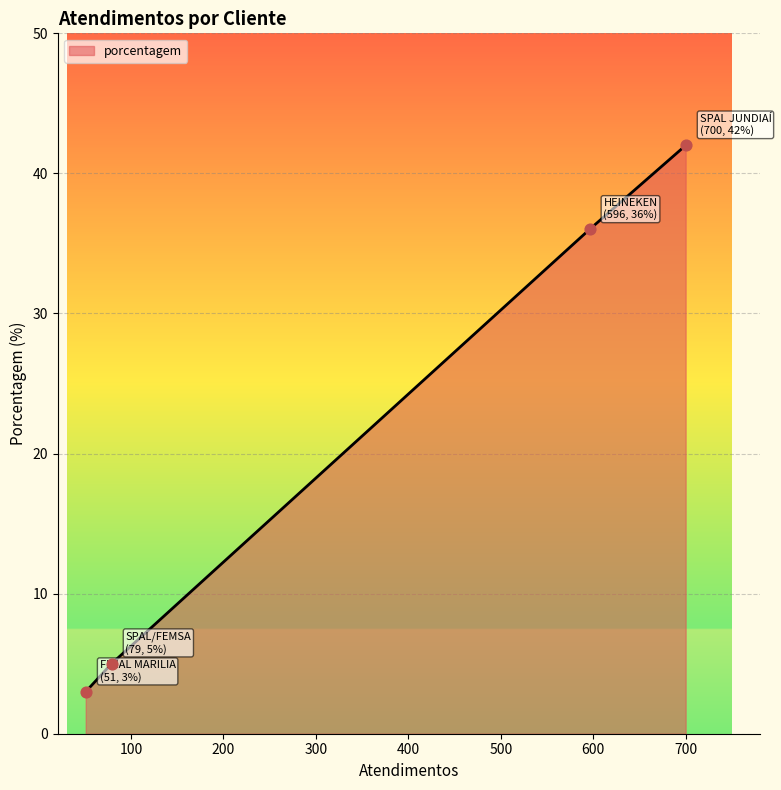

What is the greatest value displayed?

42